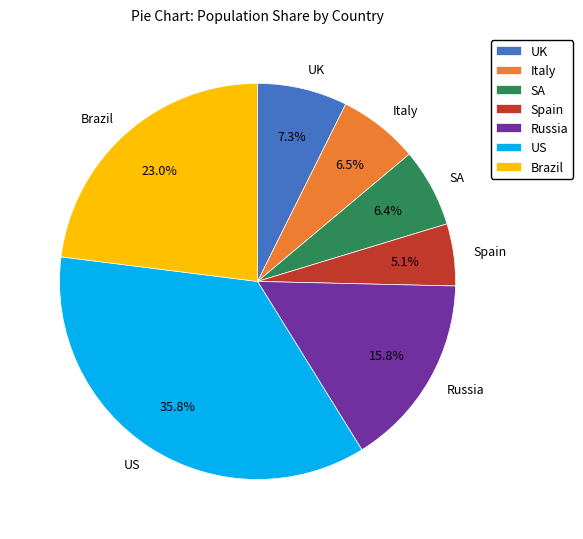

To the nearest percent, what portion does SA represent?

6%